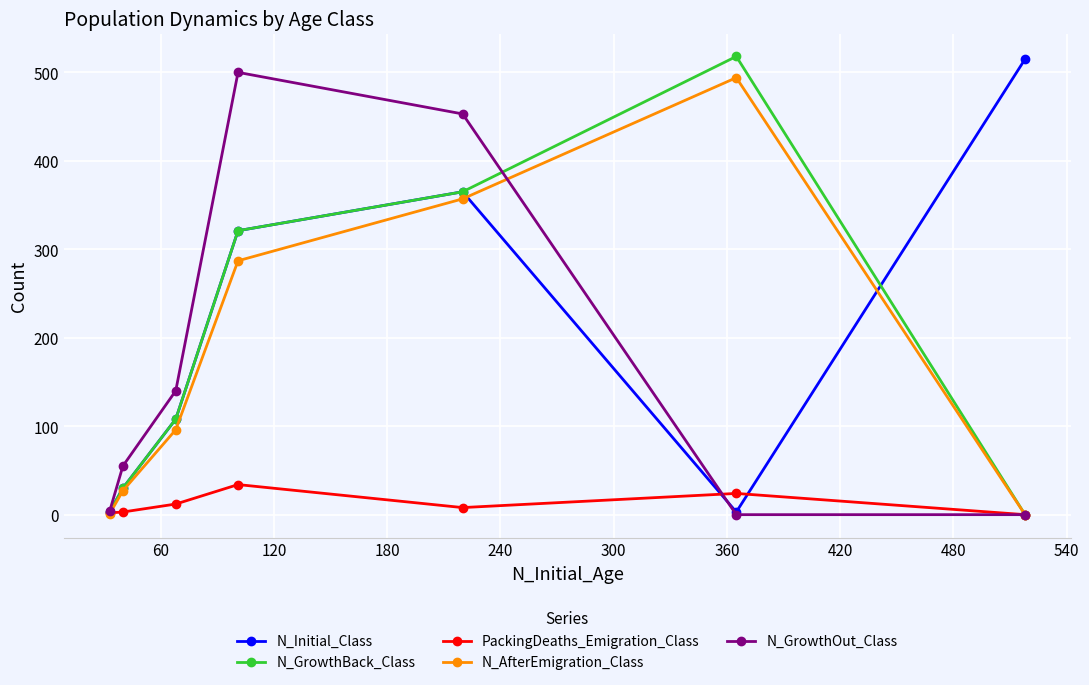

What are all the series names shown in the legend?

N_Initial_Class, N_GrowthBack_Class, PackingDeaths_Emigration_Class, N_AfterEmigration_Class, N_GrowthOut_Class